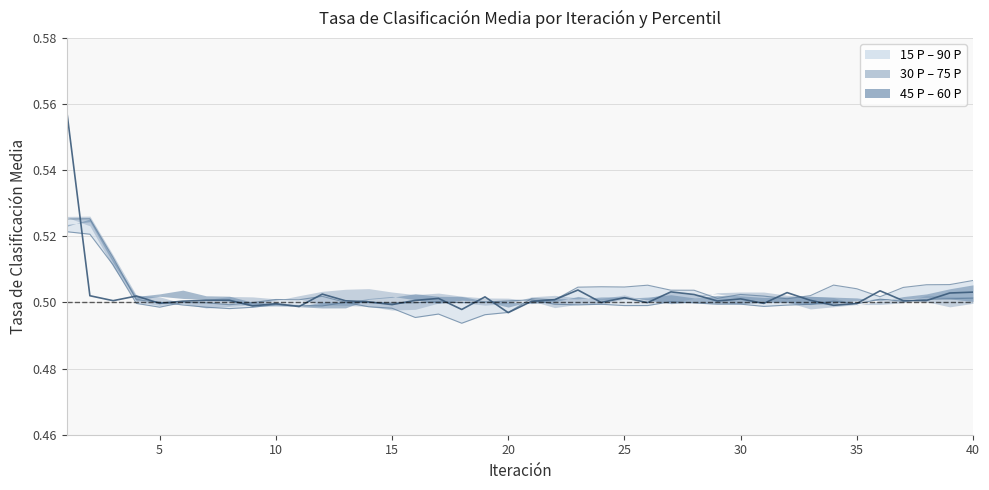

What is the approximate value of 75 P at 15?

0.5